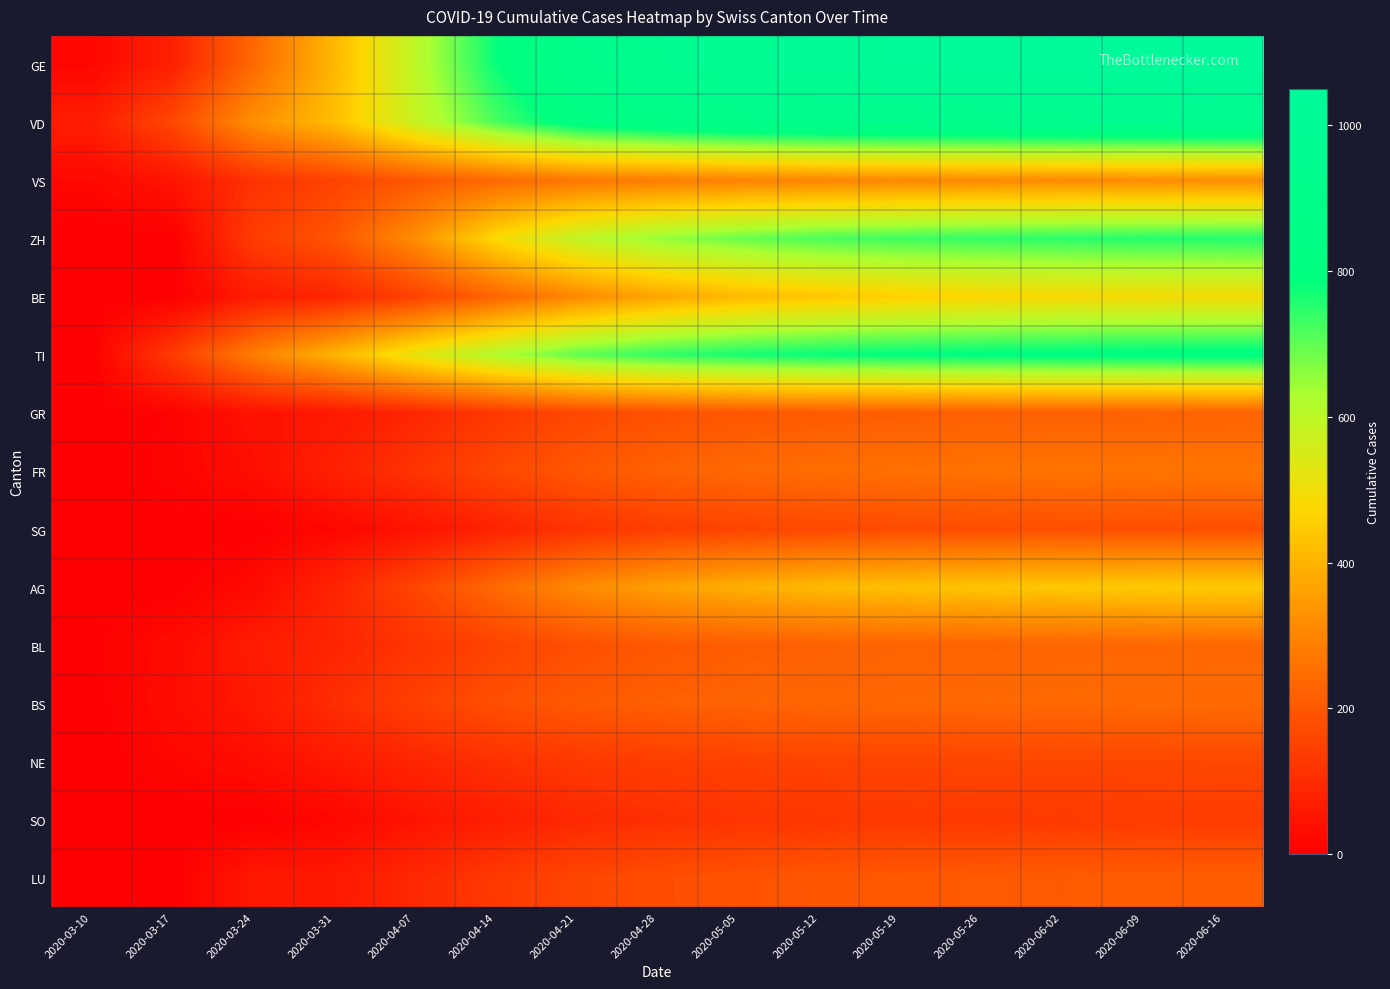

Reading left to right, transcribe all the data shown in this chart.

GE: 2020-03-10=18	2020-03-17=75	2020-03-24=238	2020-03-31=405	2020-04-07=600	2020-04-14=780	2020-04-21=900	2020-04-28=950	2020-05-05=980	2020-05-12=1000	2020-05-19=1020	2020-05-26=1030	2020-06-02=1040	2020-06-09=1045	2020-06-16=1050
VD: 2020-03-10=69	2020-03-17=166	2020-03-24=323	2020-03-31=420	2020-04-07=580	2020-04-14=720	2020-04-21=820	2020-04-28=860	2020-05-05=890	2020-05-12=910	2020-05-19=920	2020-05-26=928	2020-06-02=935	2020-06-09=940	2020-06-16=945
VS: 2020-03-10=20	2020-03-17=47	2020-03-24=118	2020-03-31=153	2020-04-07=200	2020-04-14=240	2020-04-21=270	2020-04-28=285	2020-05-05=295	2020-05-12=302	2020-05-19=308	2020-05-26=312	2020-06-02=315	2020-06-09=317	2020-06-16=319
ZH: 2020-03-10=0	2020-03-17=0	2020-03-24=138	2020-03-31=196	2020-04-07=320	2020-04-14=480	2020-04-21=590	2020-04-28=650	2020-05-05=690	2020-05-12=718	2020-05-19=730	2020-05-26=740	2020-06-02=748	2020-06-09=752	2020-06-16=755
BE: 2020-03-10=0	2020-03-17=0	2020-03-24=66	2020-03-31=88	2020-04-07=150	2020-04-14=230	2020-04-21=310	2020-04-28=370	2020-05-05=410	2020-05-12=438	2020-05-19=458	2020-05-26=472	2020-06-02=482	2020-06-09=488	2020-06-16=492
TI: 2020-03-10=0	2020-03-17=137	2020-03-24=285	2020-03-31=401	2020-04-07=520	2020-04-14=620	2020-04-21=700	2020-04-28=740	2020-05-05=765	2020-05-12=780	2020-05-19=790	2020-05-26=797	2020-06-02=802	2020-06-09=805	2020-06-16=808
GR: 2020-03-10=0	2020-03-17=9	2020-03-24=43	2020-03-31=58	2020-04-07=90	2020-04-14=130	2020-04-21=165	2020-04-28=185	2020-05-05=198	2020-05-12=207	2020-05-19=213	2020-05-26=217	2020-06-02=220	2020-06-09=222	2020-06-16=224
FR: 2020-03-10=0	2020-03-17=11	2020-03-24=35	2020-03-31=77	2020-04-07=120	2020-04-14=165	2020-04-21=200	2020-04-28=222	2020-05-05=238	2020-05-12=248	2020-05-19=255	2020-05-26=260	2020-06-02=263	2020-06-09=265	2020-06-16=267
SG: 2020-03-10=0	2020-03-17=0	2020-03-24=0	2020-03-31=18	2020-04-07=45	2020-04-14=82	2020-04-21=118	2020-04-28=142	2020-05-05=158	2020-05-12=168	2020-05-19=174	2020-05-26=178	2020-06-02=181	2020-06-09=183	2020-06-16=185
AG: 2020-03-10=0	2020-03-17=2	2020-03-24=24	2020-03-31=85	2020-04-07=160	2020-04-14=240	2020-04-21=310	2020-04-28=358	2020-05-05=390	2020-05-12=412	2020-05-19=426	2020-05-26=436	2020-06-02=443	2020-06-09=447	2020-06-16=450
BL: 2020-03-10=5	2020-03-17=26	2020-03-24=66	2020-03-31=88	2020-04-07=120	2020-04-14=155	2020-04-21=182	2020-04-28=200	2020-05-05=212	2020-05-12=220	2020-05-19=225	2020-05-26=228	2020-06-02=231	2020-06-09=233	2020-06-16=235
BS: 2020-03-10=1	2020-03-17=30	2020-03-24=58	2020-03-31=105	2020-04-07=148	2020-04-14=182	2020-04-21=205	2020-04-28=218	2020-05-05=226	2020-05-12=231	2020-05-19=235	2020-05-26=238	2020-06-02=240	2020-06-09=241	2020-06-16=242
NE: 2020-03-10=0	2020-03-17=16	2020-03-24=32	2020-03-31=59	2020-04-07=88	2020-04-14=112	2020-04-21=130	2020-04-28=142	2020-05-05=150	2020-05-12=155	2020-05-19=158	2020-05-26=160	2020-06-02=162	2020-06-09=163	2020-06-16=164
SO: 2020-03-10=0	2020-03-17=0	2020-03-24=0	2020-03-31=18	2020-04-07=45	2020-04-14=72	2020-04-21=95	2020-04-28=110	2020-05-05=120	2020-05-12=126	2020-05-19=130	2020-05-26=133	2020-06-02=135	2020-06-09=136	2020-06-16=137
LU: 2020-03-10=0	2020-03-17=0	2020-03-24=57	2020-03-31=59	2020-04-07=95	2020-04-14=132	2020-04-21=160	2020-04-28=178	2020-05-05=190	2020-05-12=198	2020-05-19=203	2020-05-26=206	2020-06-02=209	2020-06-09=211	2020-06-16=213